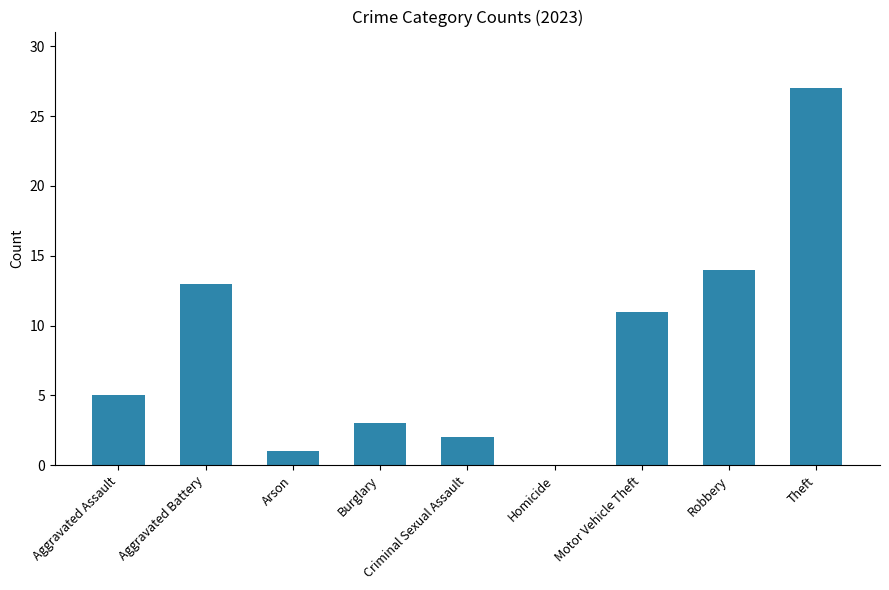

Which label corresponds to the largest value in the chart?

Theft